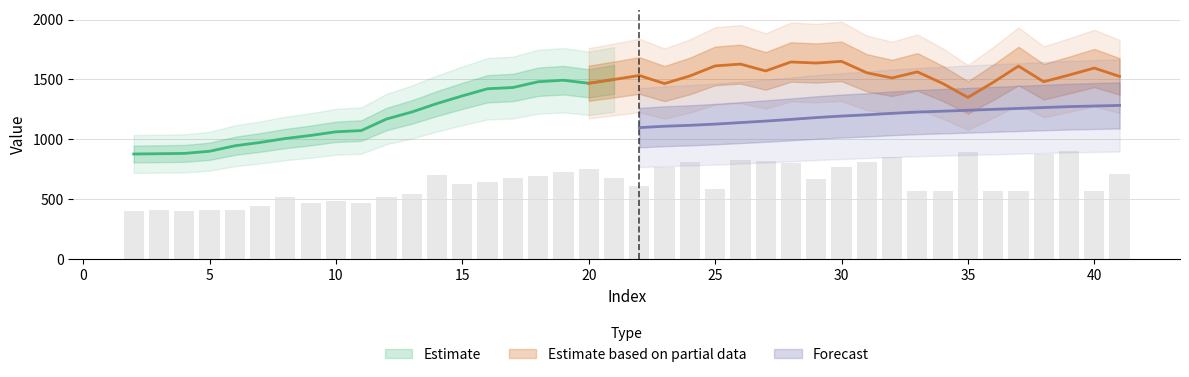

What is the smallest value displayed?

400.0